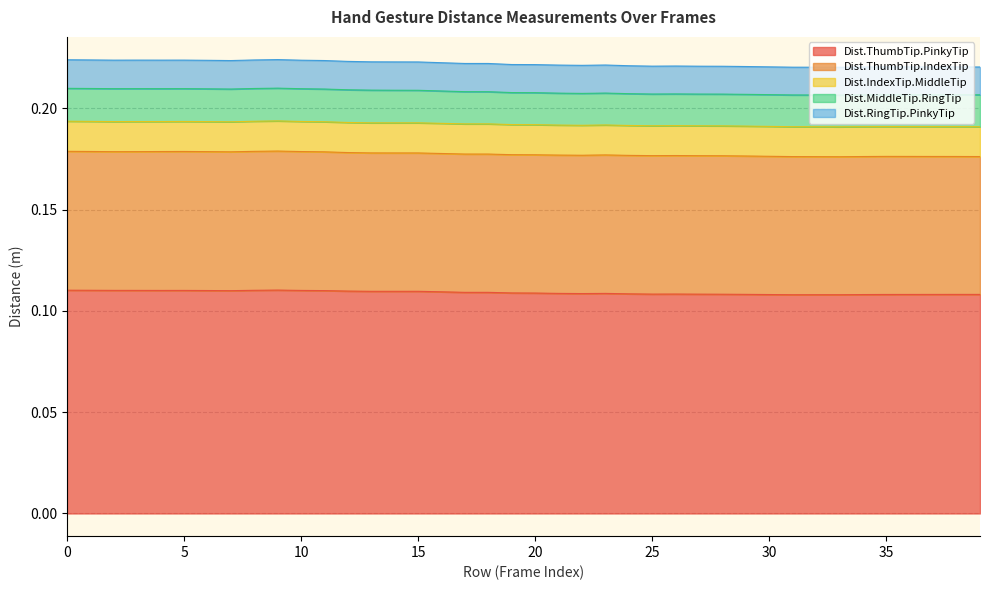

Which series has the largest total across all categories?

Dist.ThumbTip.PinkyTip